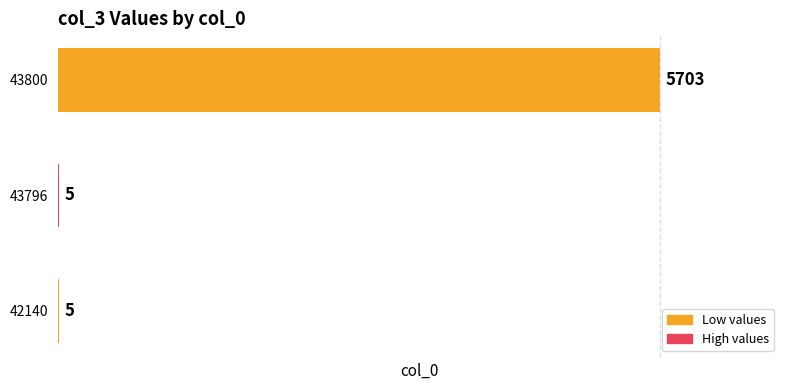

The value at 43800 is 2032. True or false?

False